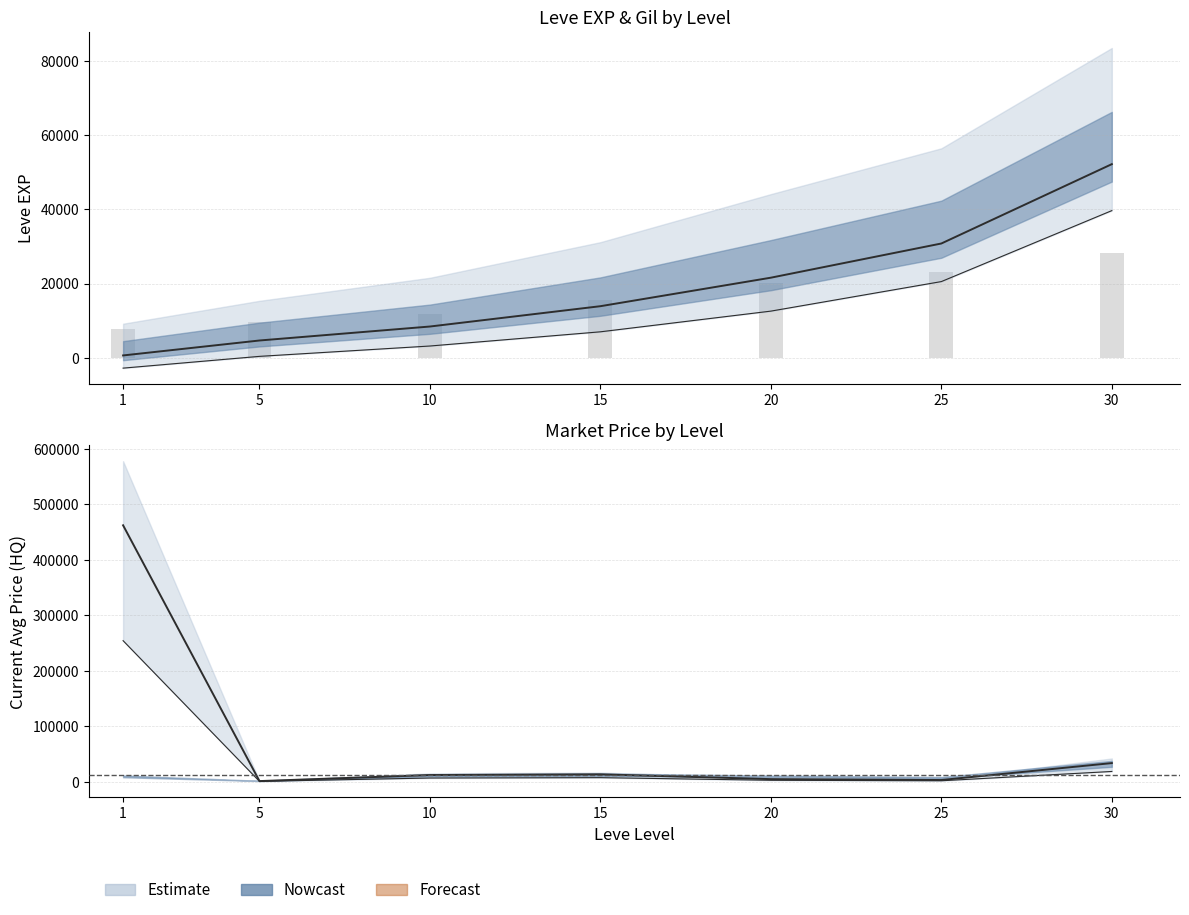

Reading left to right, transcribe all the data shown in this chart.

Leve EXP: 630.0	4660.0	8430.0	13910.0	21600.0	30820.0	52220.0
Leve Gil: 7703.1	9628.9	11829.7	15543.7	20289.4	23109.3	28198.8
currentAveragePrice: 462307.0	1077.0	12000.0	13241.0	4625.0	3000.0	33516.0